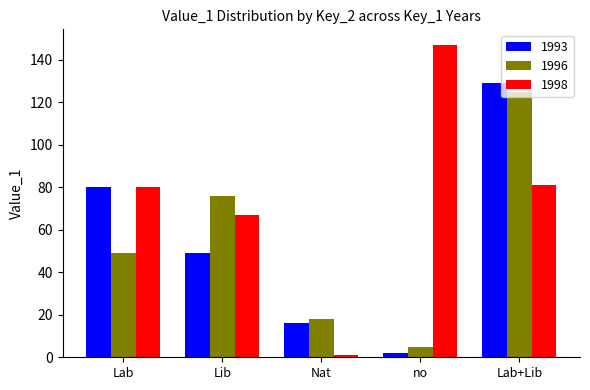

Which category has the lowest value in the 1996 series?

no